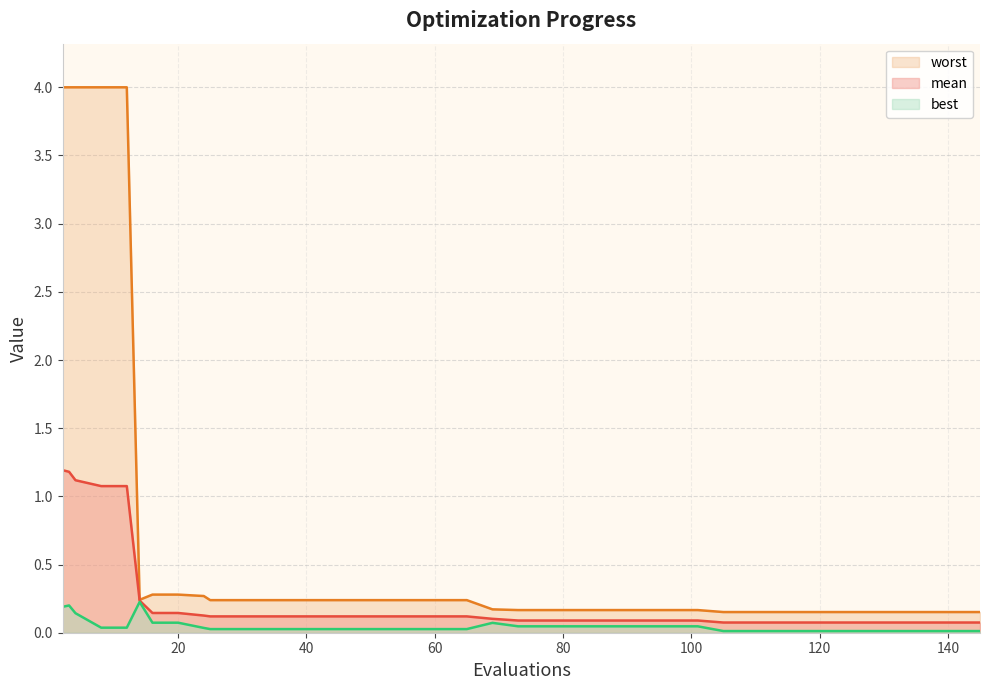

Reading left to right, transcribe all the data shown in this chart.

mean: 2=1.2	3=1.2	4=1.1	8=1.1	12=1.1	14=0.2	16=0.1	20=0.1	24=0.1	25=0.1	29=0.1	33=0.1	37=0.1	41=0.1	45=0.1	49=0.1	53=0.1	57=0.1	61=0.1	65=0.1	69=0.1	73=0.1	77=0.1	81=0.1	85=0.1	89=0.1	93=0.1	97=0.1	101=0.1	105=0.1	109=0.1	113=0.1	117=0.1	121=0.1	125=0.1	129=0.1	133=0.1	137=0.1	141=0.1	145=0.1
best: 2=0.2	3=0.2	4=0.1	8=0.0	12=0.0	14=0.2	16=0.1	20=0.1	24=0.0	25=0.0	29=0.0	33=0.0	37=0.0	41=0.0	45=0.0	49=0.0	53=0.0	57=0.0	61=0.0	65=0.0	69=0.1	73=0.0	77=0.0	81=0.0	85=0.0	89=0.0	93=0.0	97=0.0	101=0.0	105=0.0	109=0.0	113=0.0	117=0.0	121=0.0	125=0.0	129=0.0	133=0.0	137=0.0	141=0.0	145=0.0
worst: 2=4.0	3=4.0	4=4.0	8=4.0	12=4.0	14=0.2	16=0.3	20=0.3	24=0.3	25=0.2	29=0.2	33=0.2	37=0.2	41=0.2	45=0.2	49=0.2	53=0.2	57=0.2	61=0.2	65=0.2	69=0.2	73=0.2	77=0.2	81=0.2	85=0.2	89=0.2	93=0.2	97=0.2	101=0.2	105=0.2	109=0.2	113=0.2	117=0.2	121=0.2	125=0.2	129=0.2	133=0.2	137=0.2	141=0.2	145=0.2